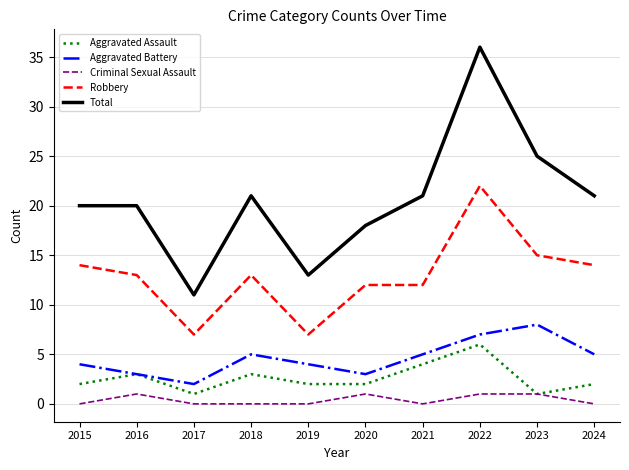

Reading left to right, transcribe all the data shown in this chart.

Aggravated Assault: 2	3	1	3	2	2	4	6	1	2
Aggravated Battery: 4	3	2	5	4	3	5	7	8	5
Criminal Sexual Assault: 0	1	0	0	0	1	0	1	1	0
Robbery: 14	13	7	13	7	12	12	22	15	14
Total: 20	20	11	21	13	18	21	36	25	21